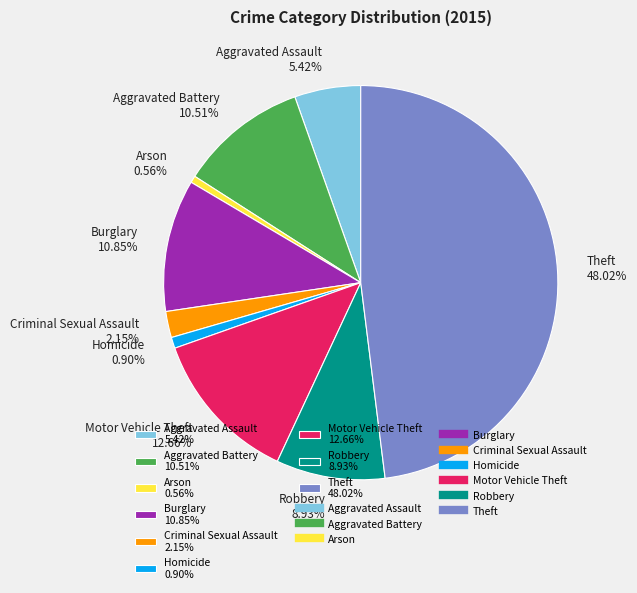

To the nearest percent, what is the difference between the Aggravated Assault and Aggravated Battery slice percentages?

5%